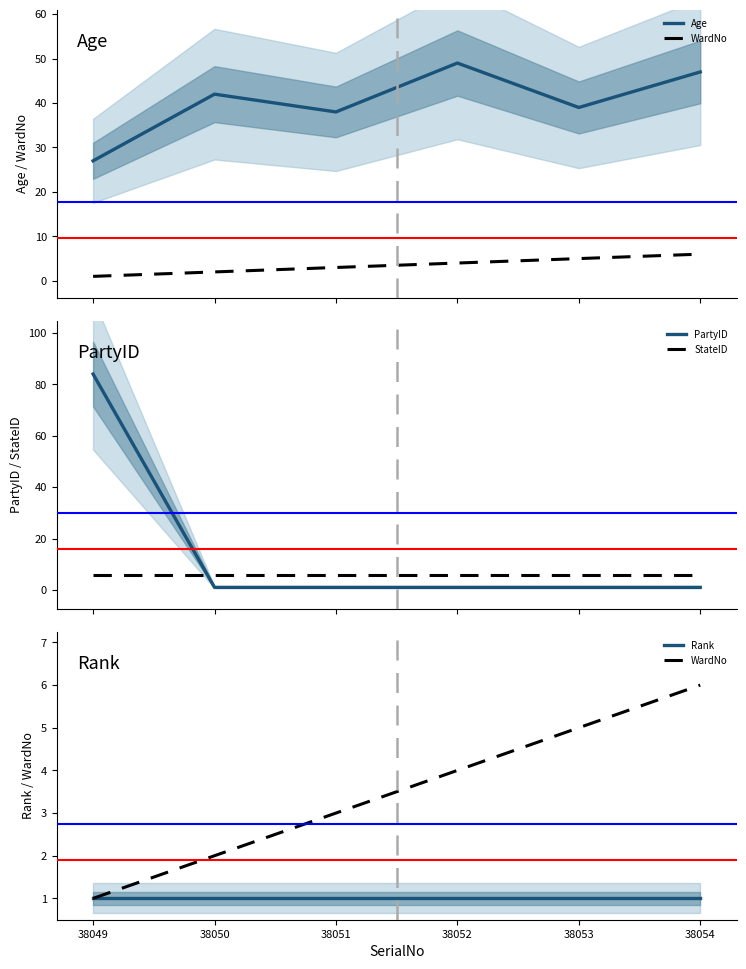

True or false: StateID has more than 2 points higher than both neighbors.

False